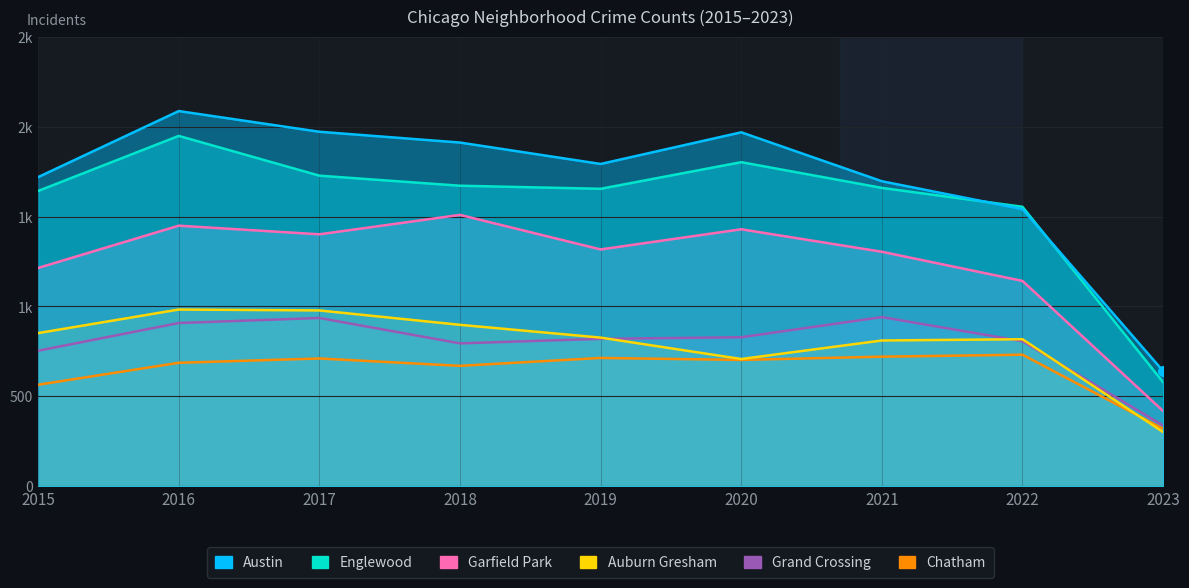

Rank the categories by Austin value from highest to lowest.

2016, 2017, 2020, 2018, 2019, 2015, 2021, 2022, 2023